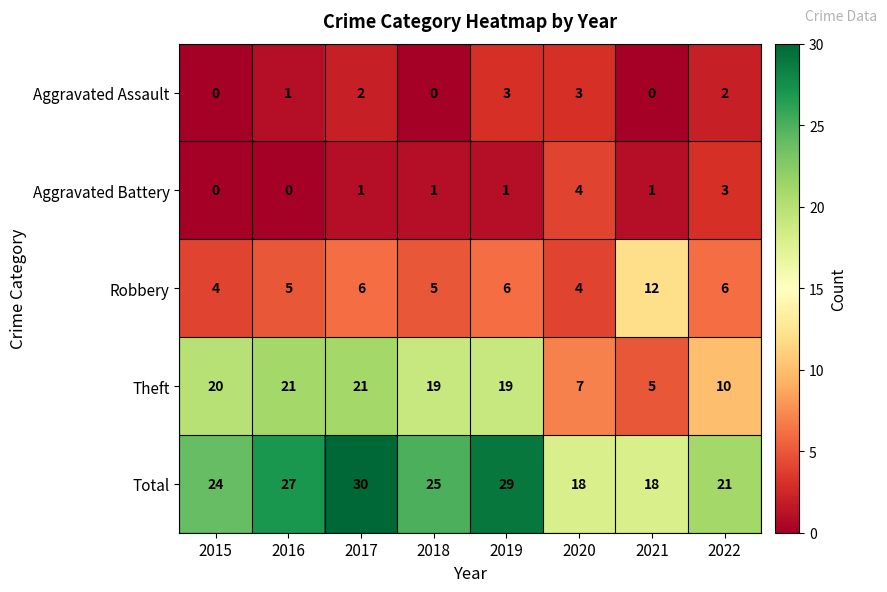

True or false: Total has a value of 18 at 2020.

True